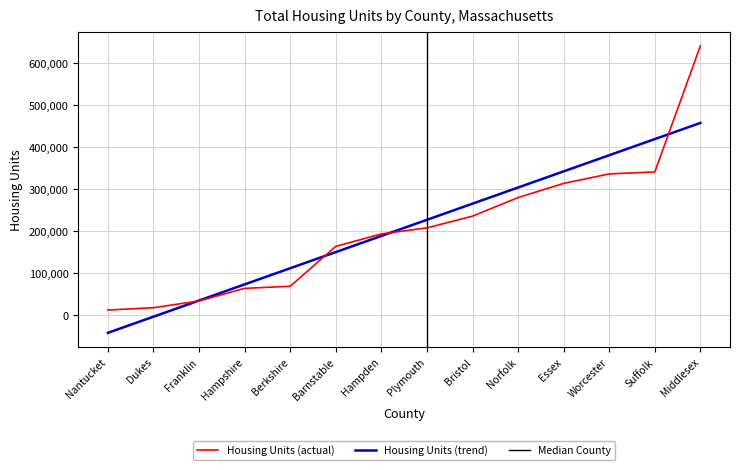

Where is the data nearest to the value 326888?

Worcester